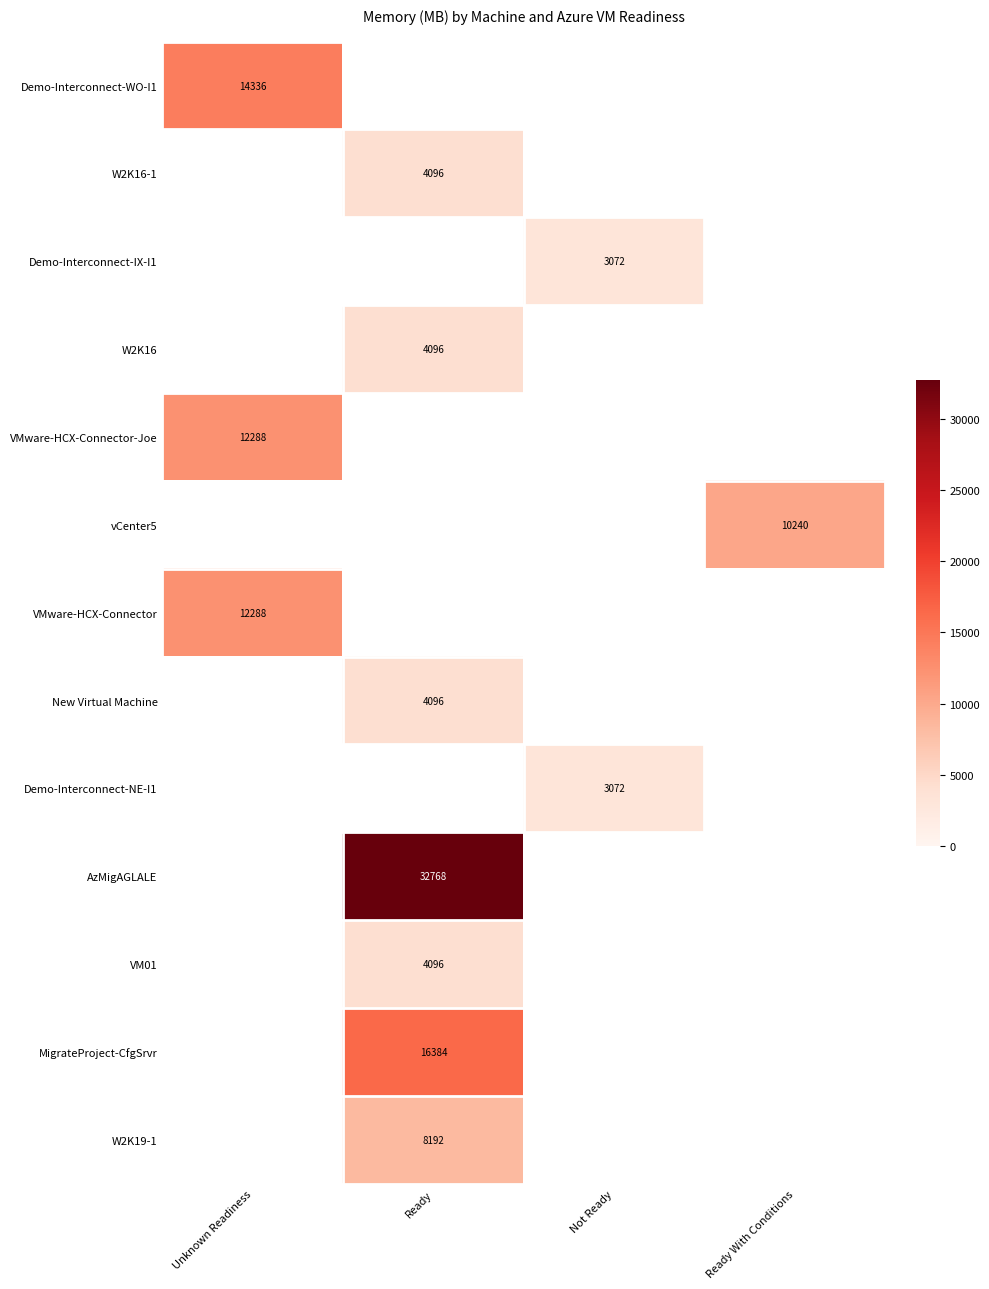

Is the value of Demo-Interconnect-NE-I1 at Not Ready greater than the value of W2K16 at Ready?

No